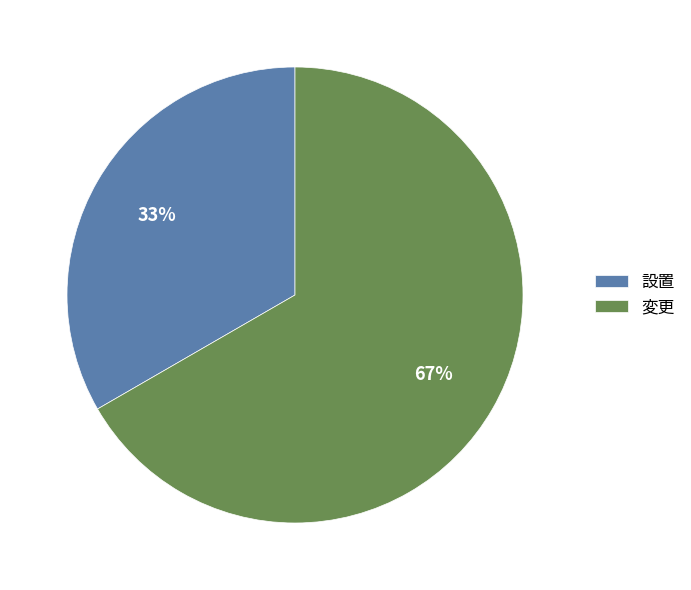

How many segments does this pie chart have?

2